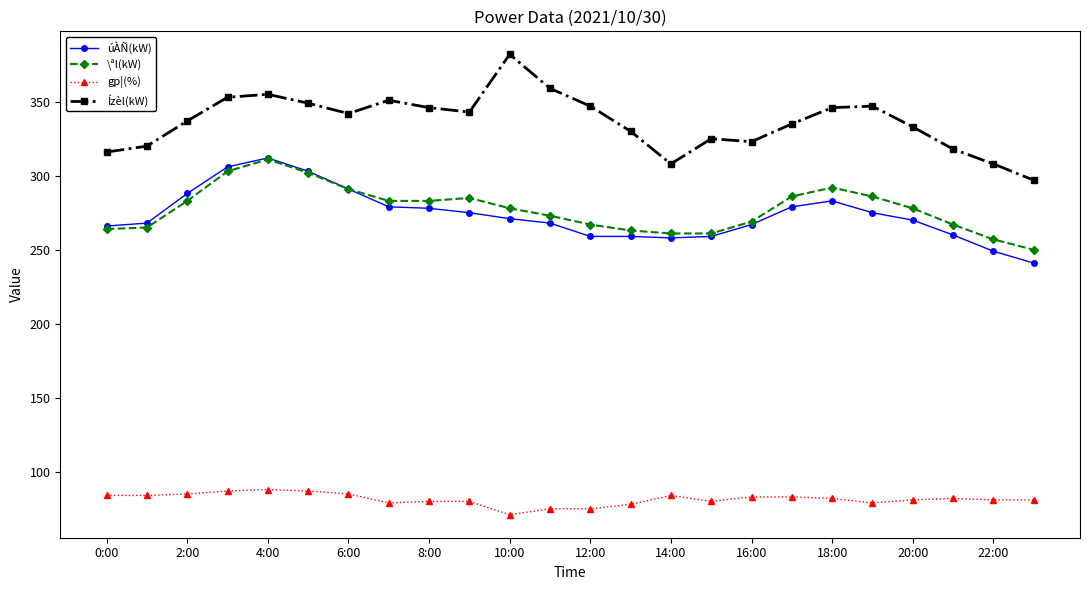

Which series has the largest range (max minus min)?

Ízèl(kW)